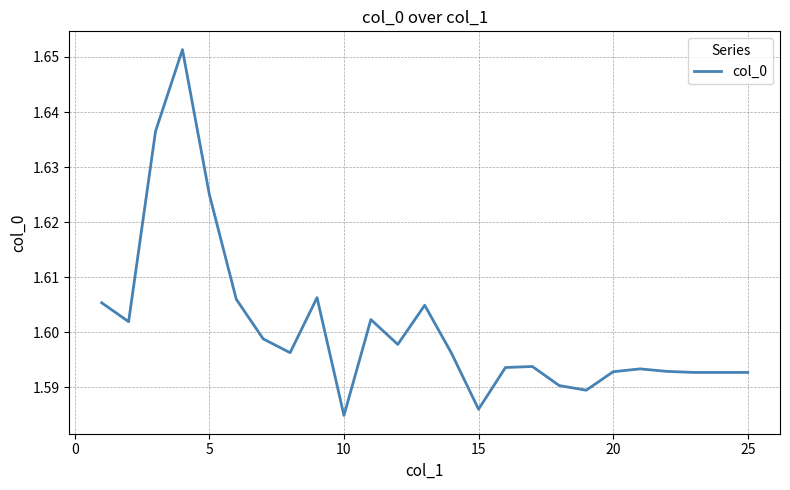

Count the number of data series in this chart.

1